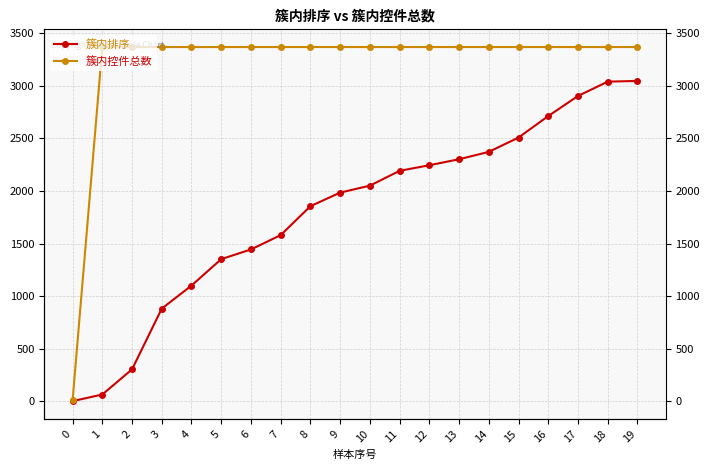

What is the value of the 簇内排序 point at the 9th from the left?

1855